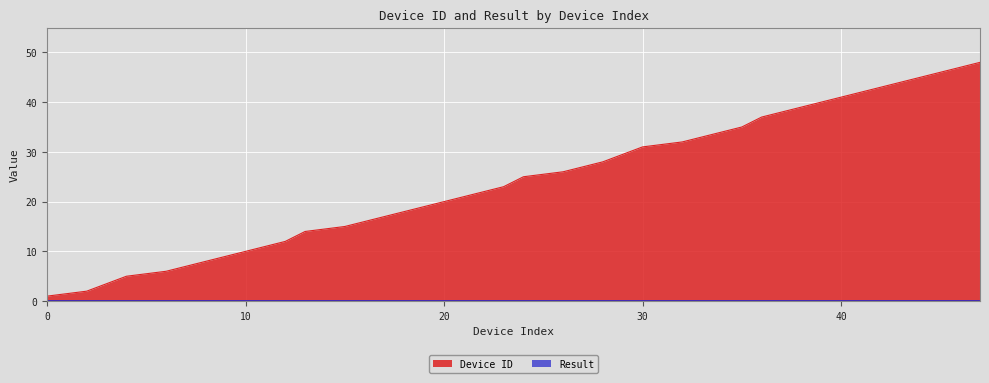

Reading left to right, extract all data points from this chart.

0=1	2=2	4=5	6=6	7=7	8=8	9=9	10=10	11=11	12=12	13=14	15=15	16=16	17=17	18=18	19=19	20=20	21=21	22=22	23=23	24=25	26=26	27=27	28=28	30=31	32=32	33=33	34=34	35=35	36=37	38=39	39=40	40=41	41=42	42=43	43=44	44=45	45=46	46=47	47=48